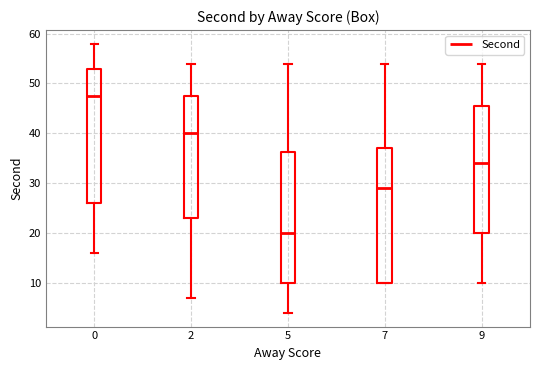

Which box's median line is the highest?

0